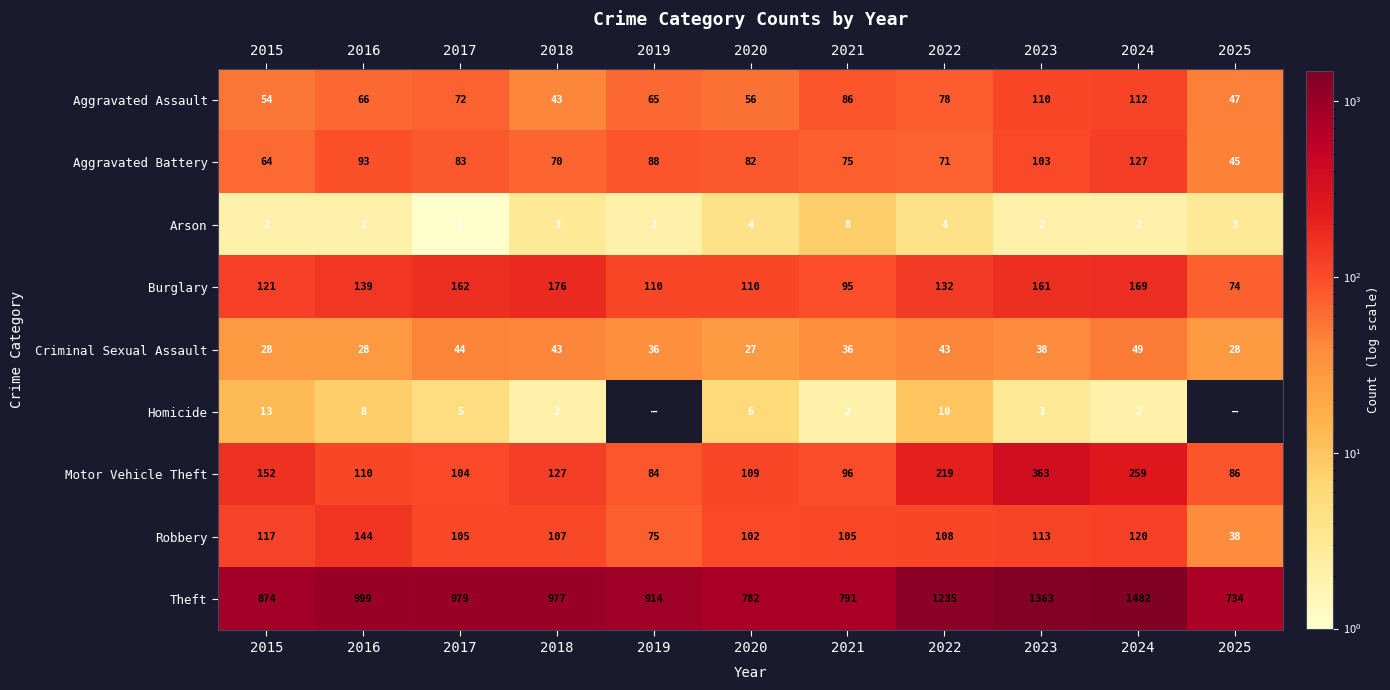

Rank the series at 2017 from lowest to highest value.

Arson, Homicide, Criminal Sexual Assault, Aggravated Assault, Aggravated Battery, Motor Vehicle Theft, Robbery, Burglary, Theft